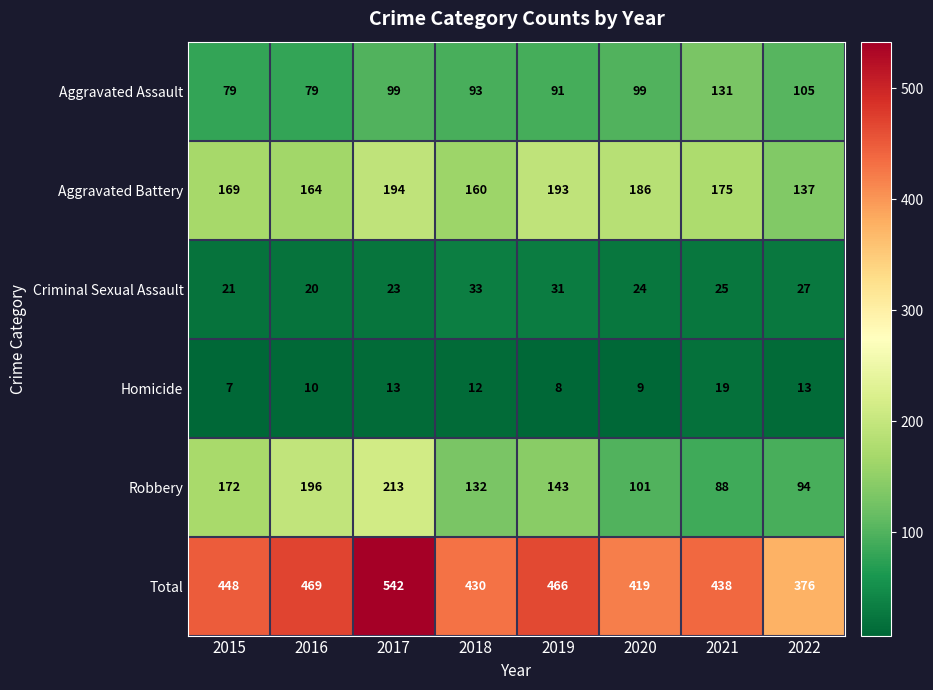

What is the difference between the highest and lowest values at 2021?

419